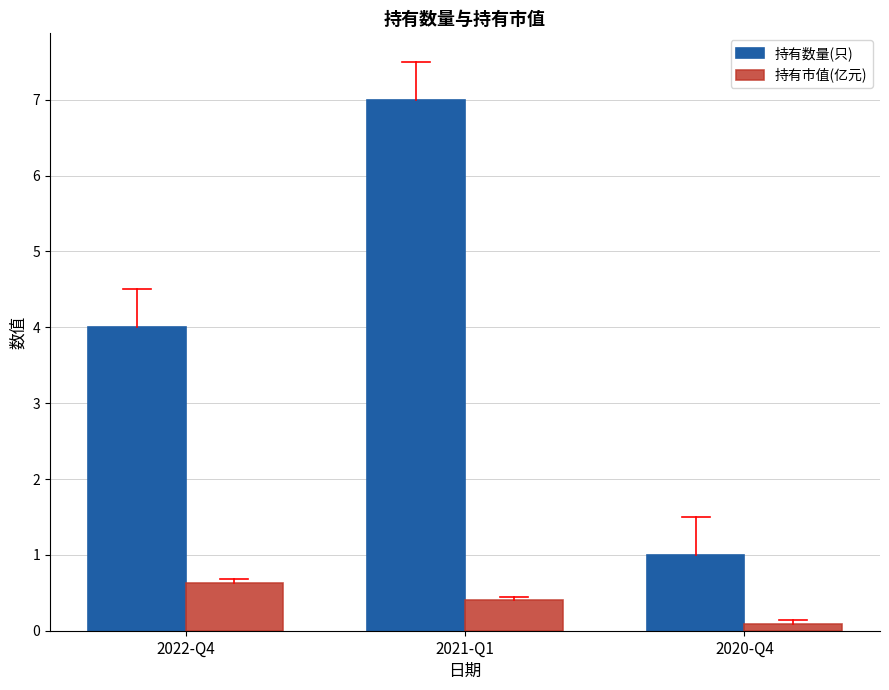

The 持有数量(只) series shows 2.3 at 2022-Q4. True or false?

False